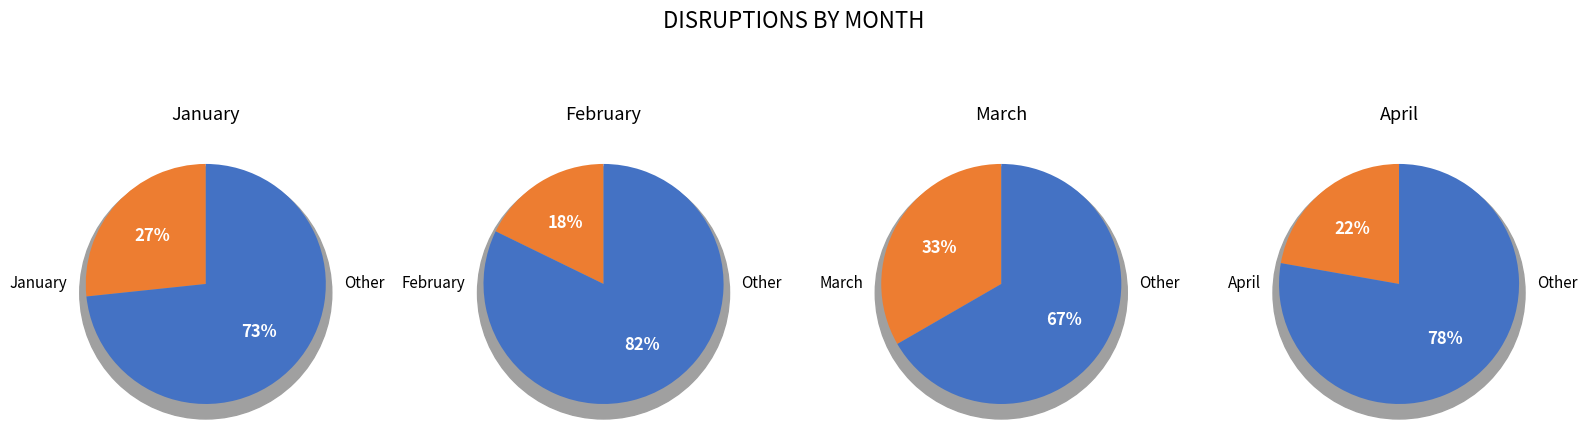

Is it true that April is 15% of the pie?

False